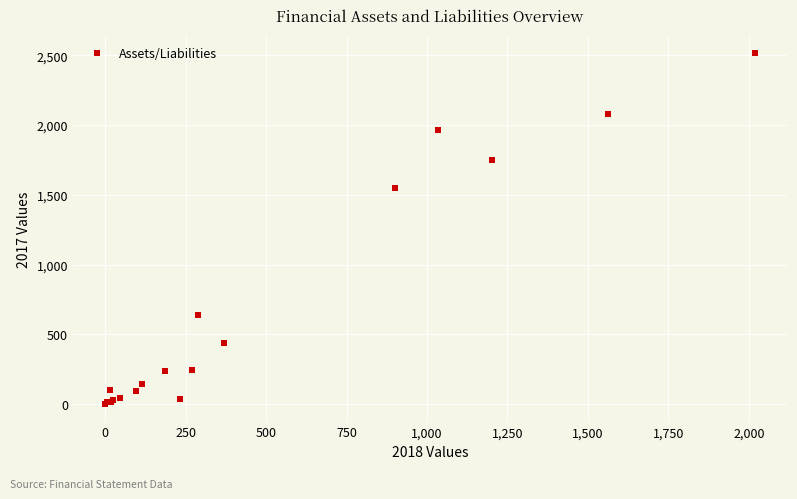

What Y value in the scatter plot is closest to 1258?

1549.7